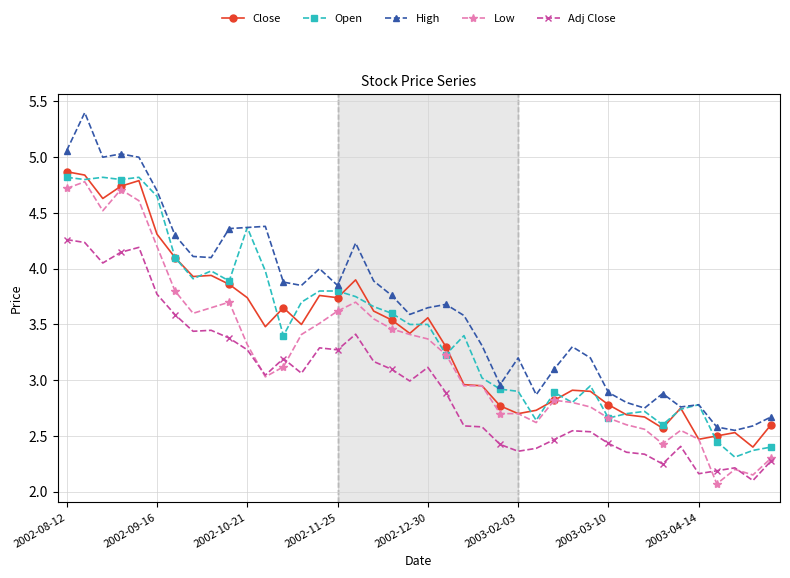

True or false: High and Low cross at least once.

False